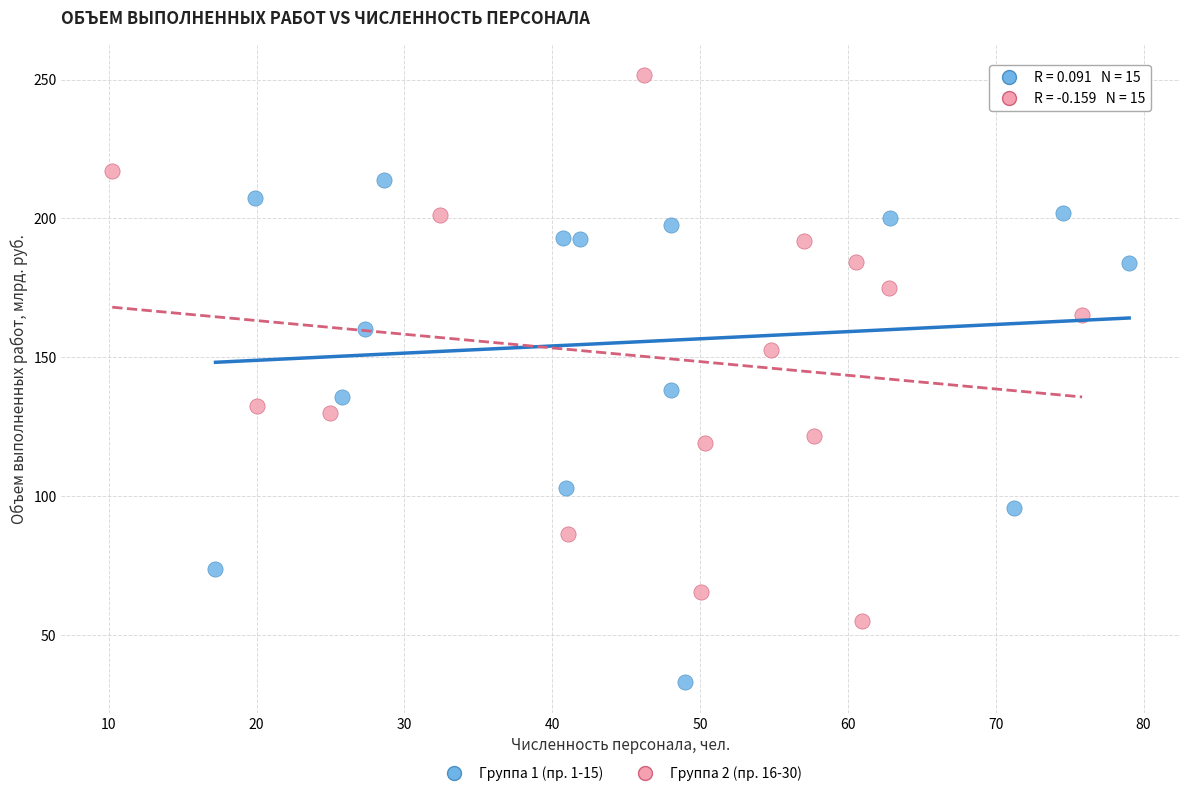

Which series has the widest spread of Y values?

Группа 2 (пр. 16-30)